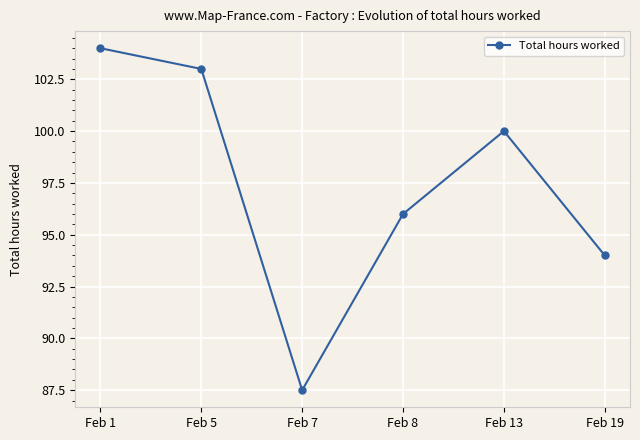

How many distinct data groups are displayed?

1